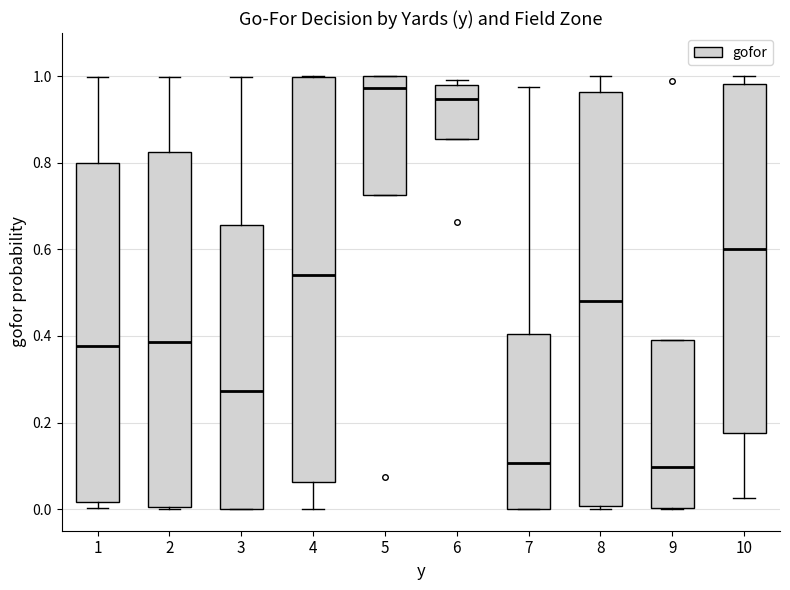

Reading left to right, transcribe this box plot: for each box, give where its median line is, the range the box spans, and where its two whiskers end, as read against the y-axis. The values are not printed on the chart, so give them approximately, as read against the axis.

1: median 0.38, box 0.02 to 0.80, whiskers 0.00 to 1.00
2: median 0.38, box 0.00 to 0.82, whiskers 0.00 to 1.00
3: median 0.28, box 0.00 to 0.66, whiskers 0.00 to 1.00
4: median 0.54, box 0.06 to 1.00, whiskers 0.00 to 1.00
5: median 0.98, box 0.72 to 1.00, whiskers 0.72 to 1.00
6: median 0.94, box 0.86 to 0.98, whiskers 0.86 to 1.00
7: median 0.10, box 0.00 to 0.40, whiskers 0.00 to 0.98
8: median 0.48, box 0.00 to 0.96, whiskers 0.00 (just below the box's lower edge) to 1.00
9: median 0.10, box 0.00 to 0.40, whiskers 0.00 to 0.40
10: median 0.60, box 0.18 to 0.98, whiskers 0.02 to 1.00